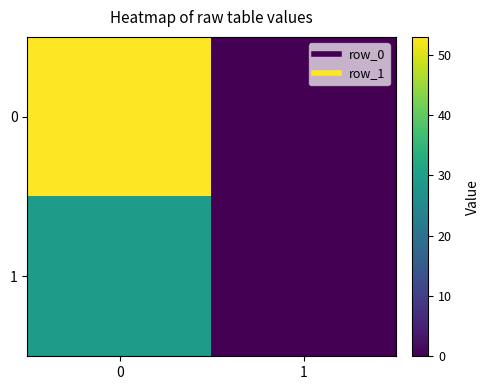

Reading right to left, extract all data points from this chart.

0: 1=0	0=53
1: 1=0	0=29